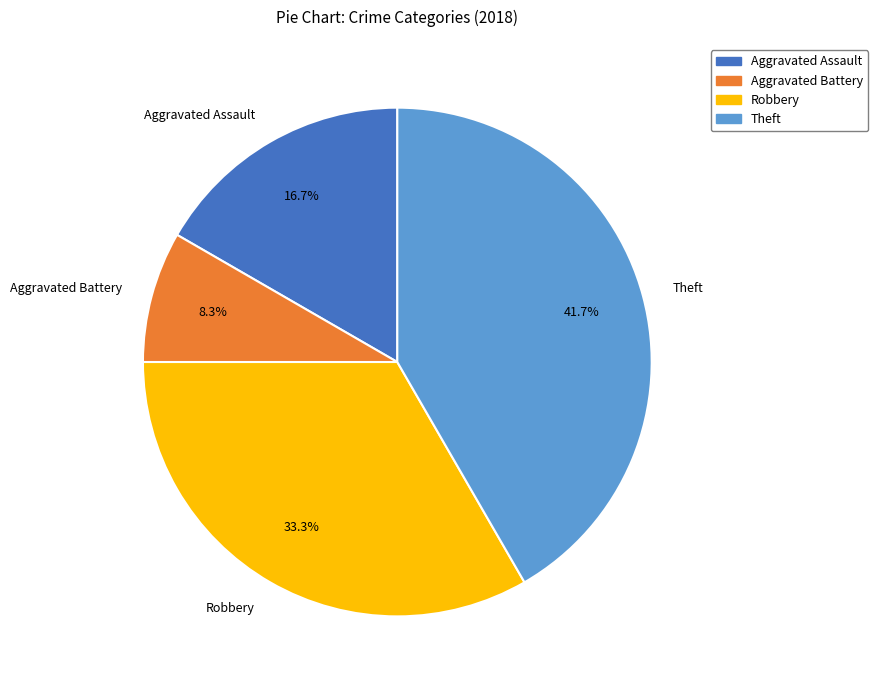

Is it true that Theft is 42% of the pie?

True